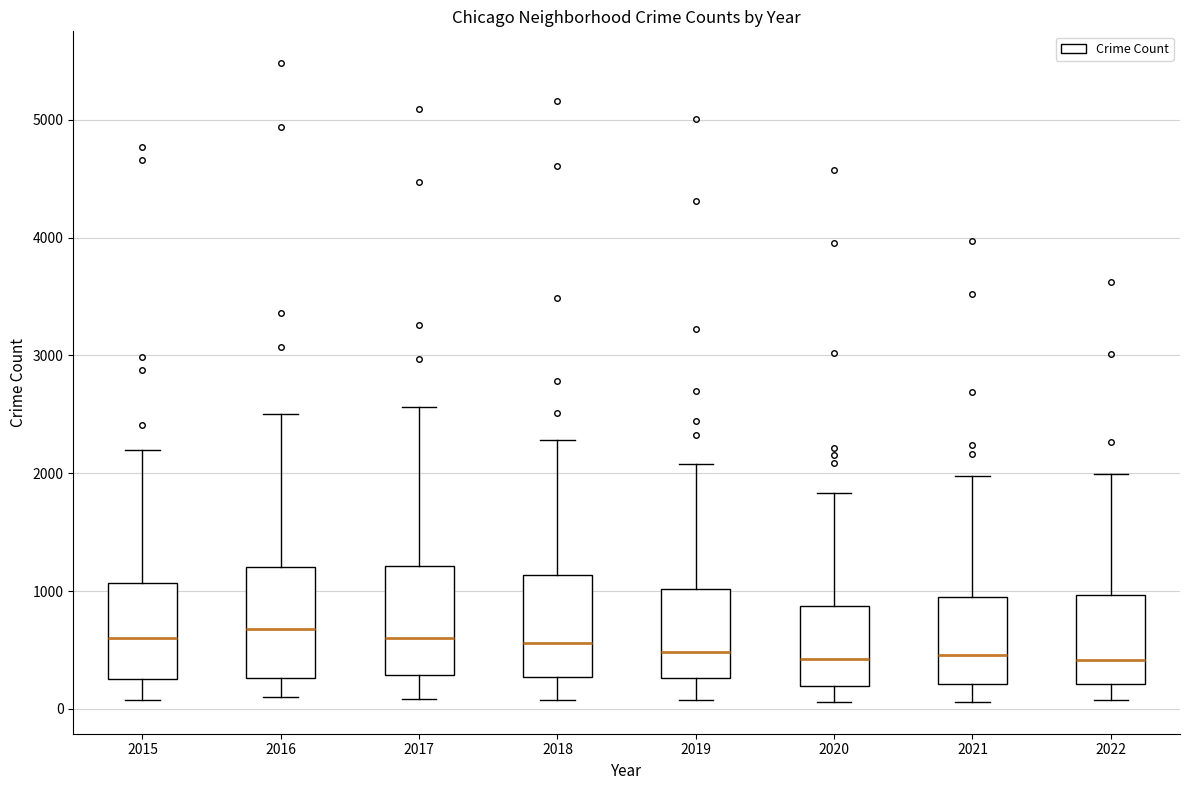

Where is the upper edge of the box at x = 2022 on the y-axis? The values are not printed on the chart, so give them approximately, as read against the axis.

1000